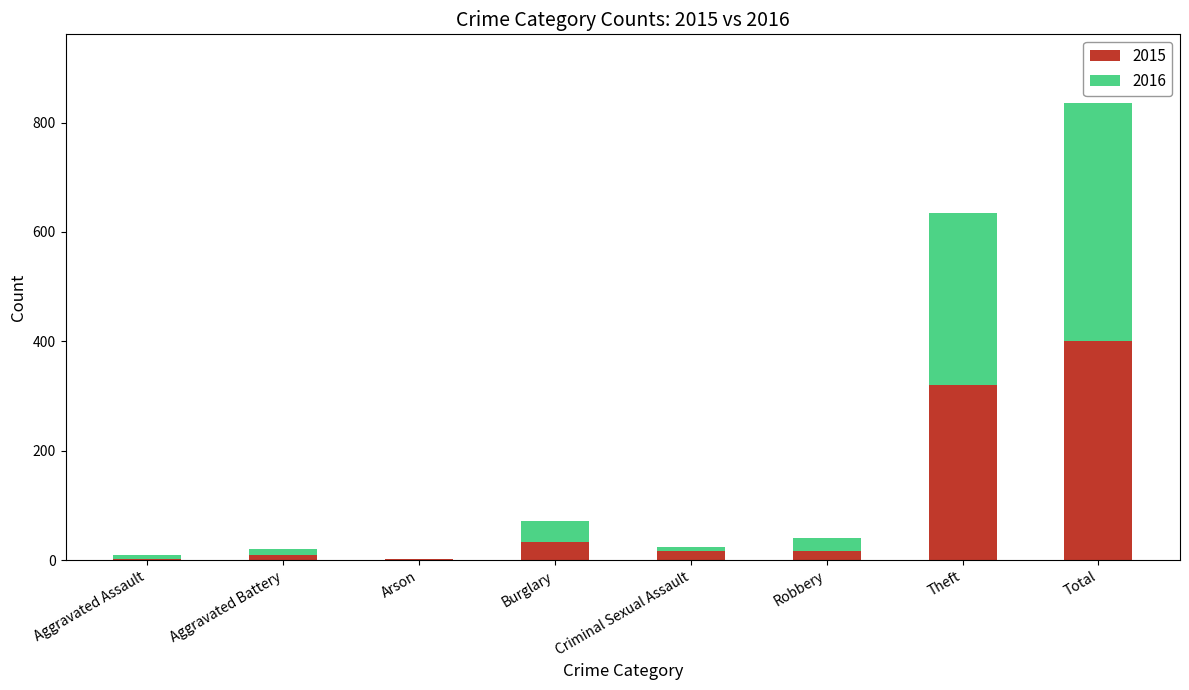

Is it true that 2015 equals 88 at Theft?

False